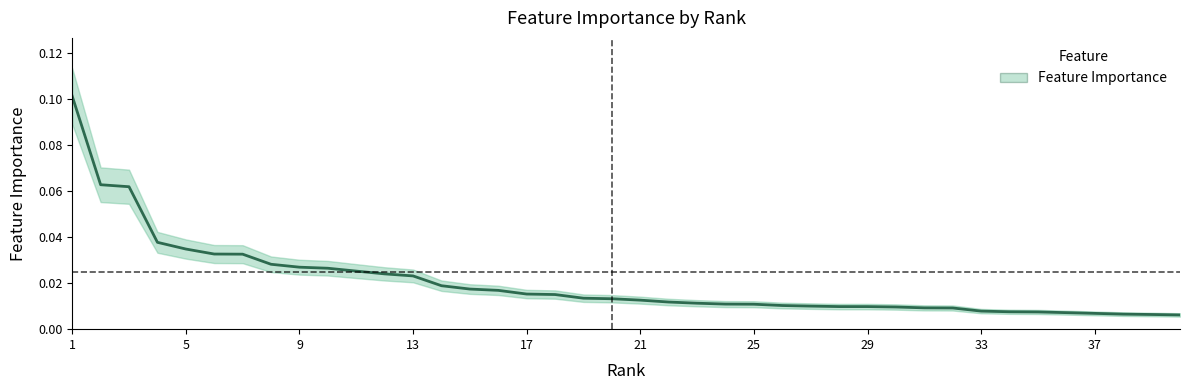

True or false: the data has more than 2 interior local peaks.

False